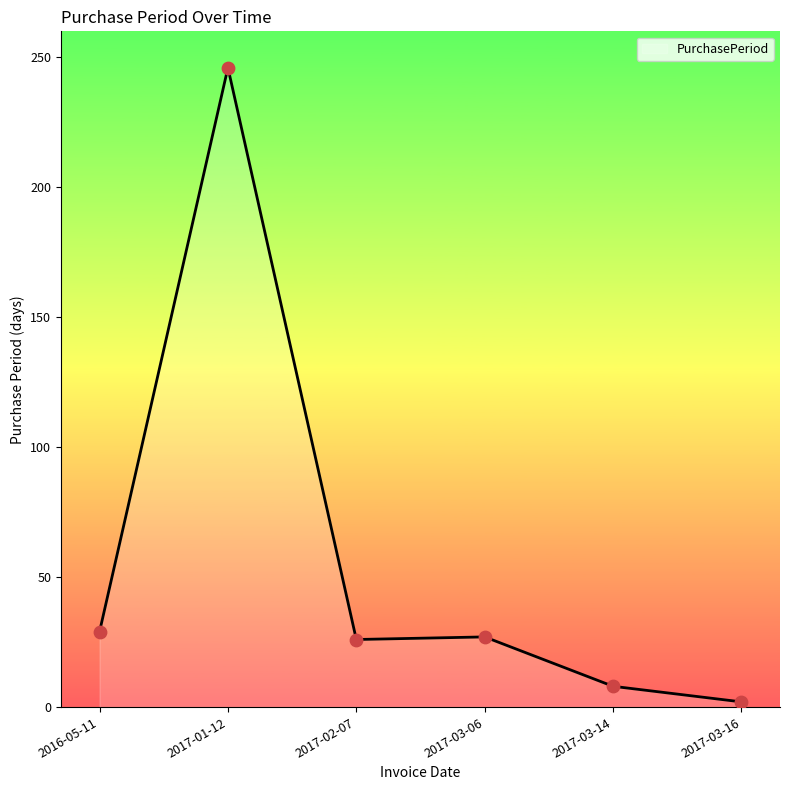

What is the change in value from 2016-05-11 to 2017-03-06?

-2